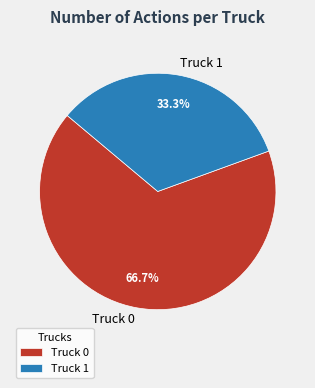

Which slice represents more than half of the pie?

Truck 0